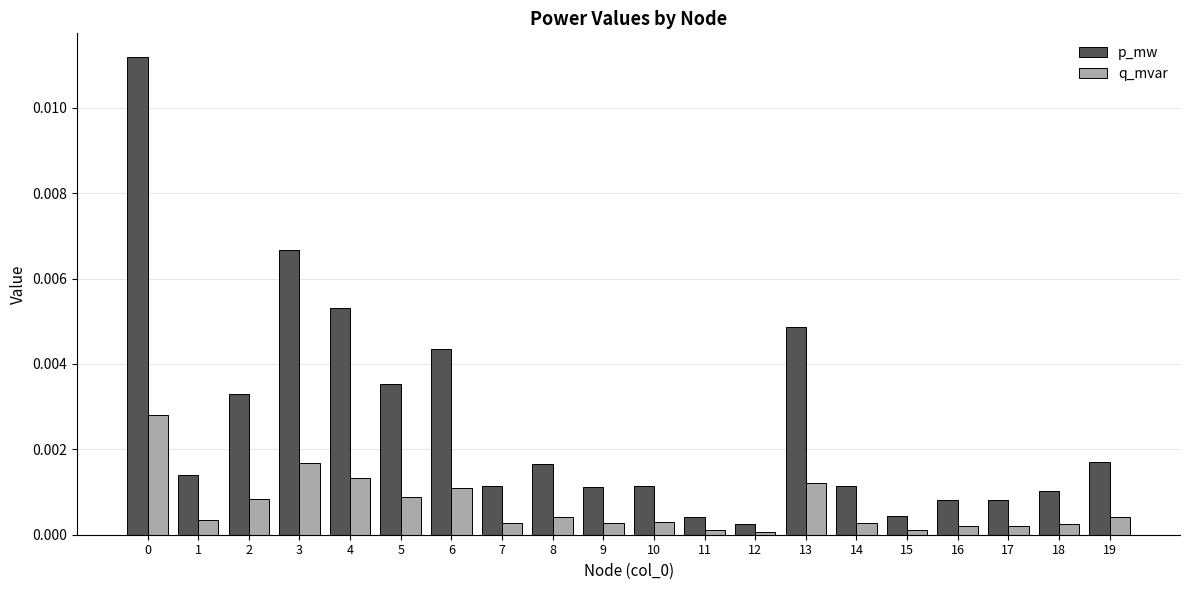

Which series changed the most between 11 and 14?

p_mw